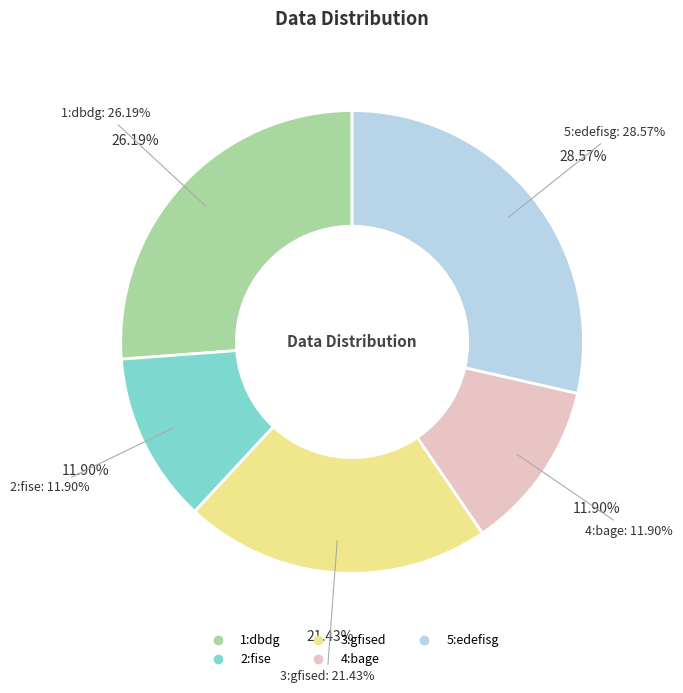

True or false: 5:edefisg accounts for 43% of the total.

False